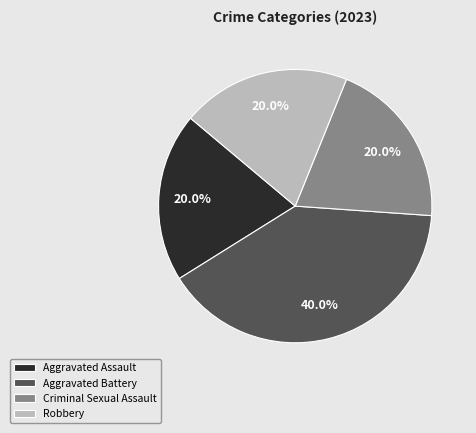

Which slice is the largest?

Aggravated Battery